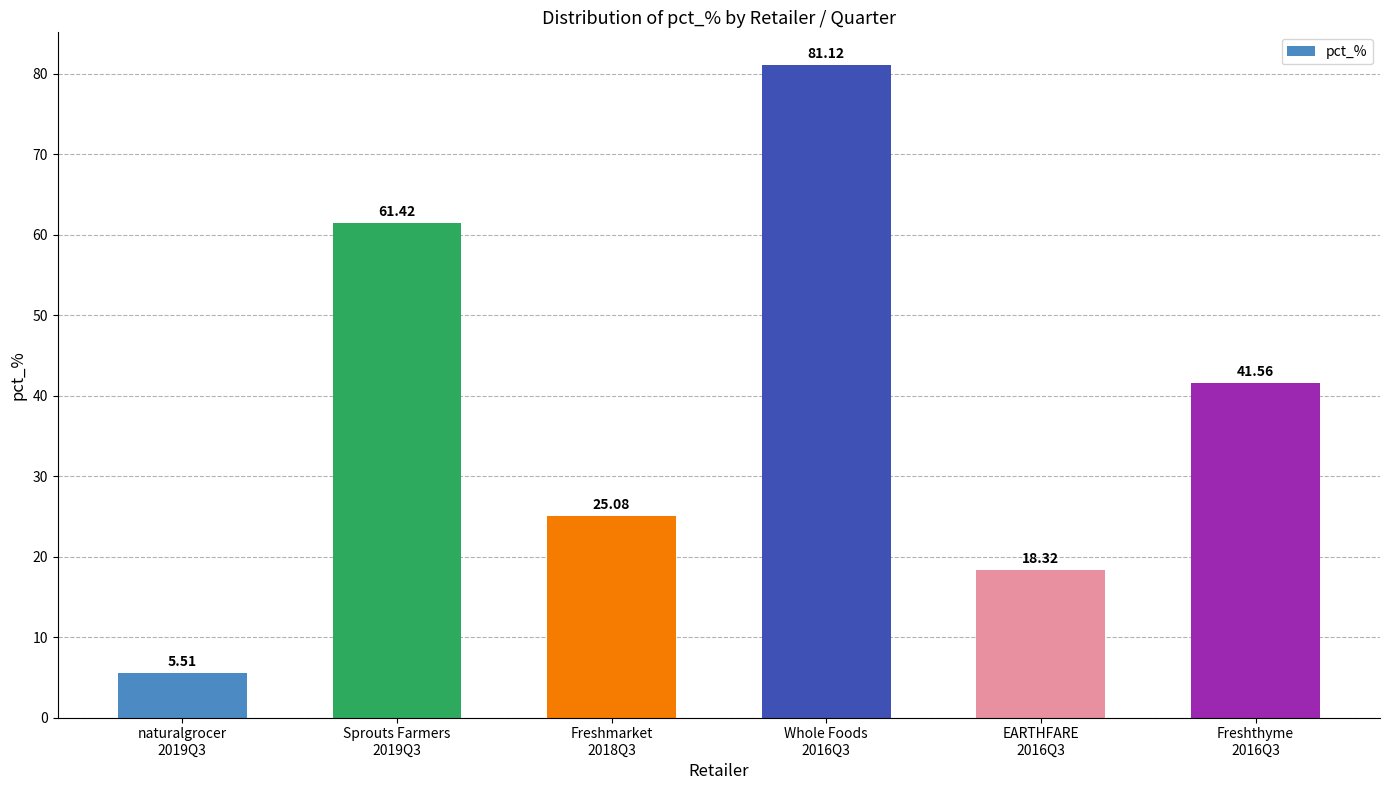

What is the sum of the values at Freshmarket
2018Q3 and EARTHFARE
2016Q3?

43.4